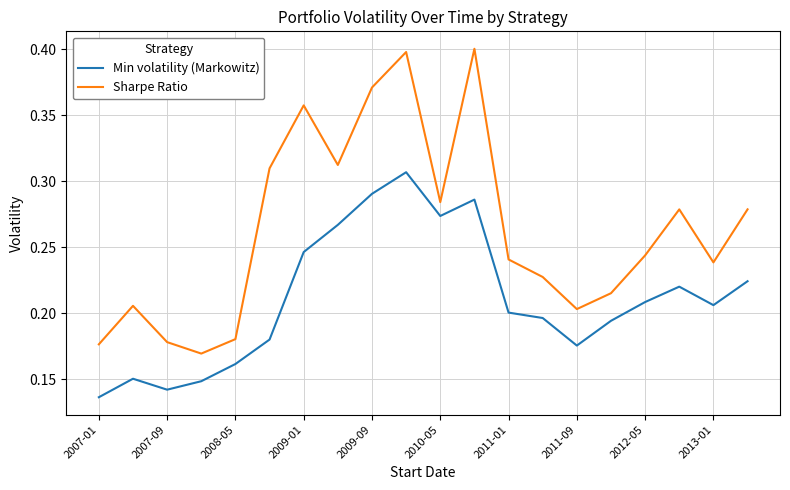

Which series has the widest spread of values?

Sharpe Ratio